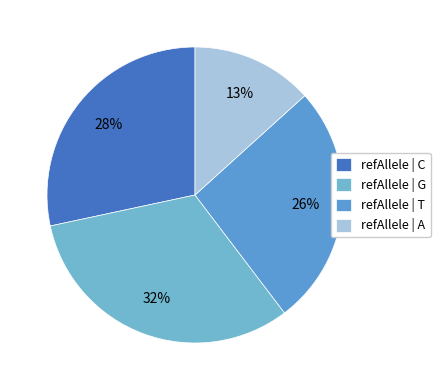

Count the number of slices in the pie.

4